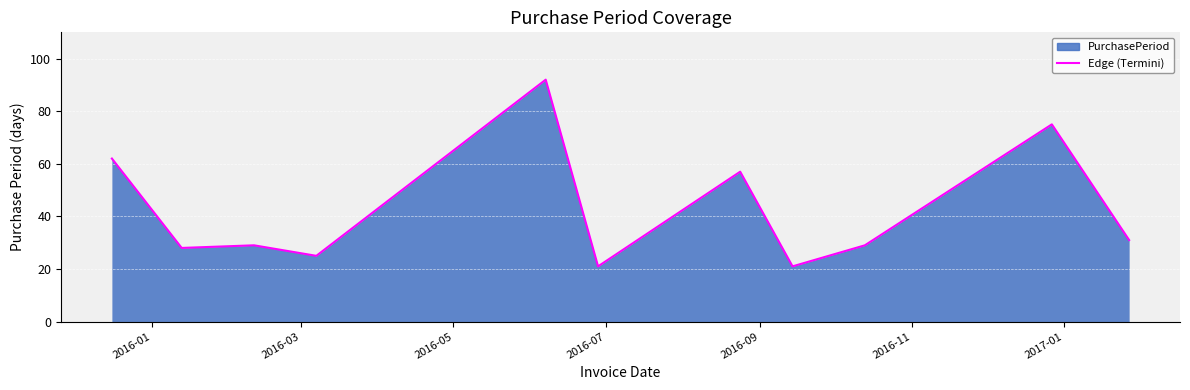

What is the difference between the maximum and minimum values?

71